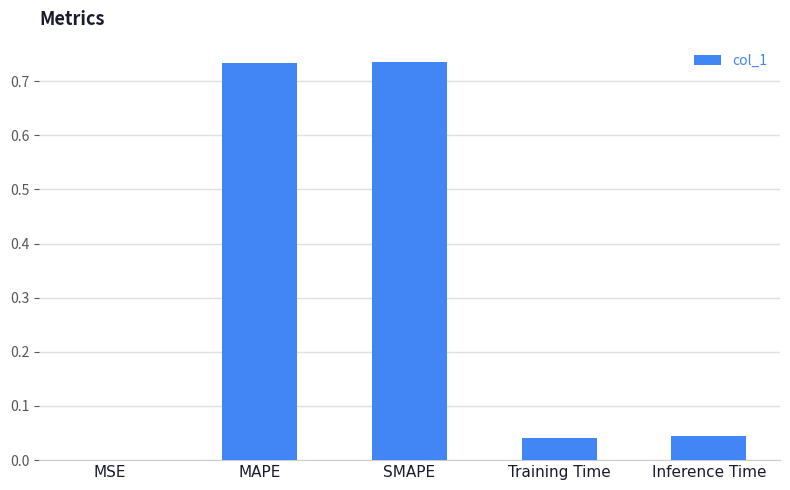

What is the sum of the values at MAPE and SMAPE?

1.5